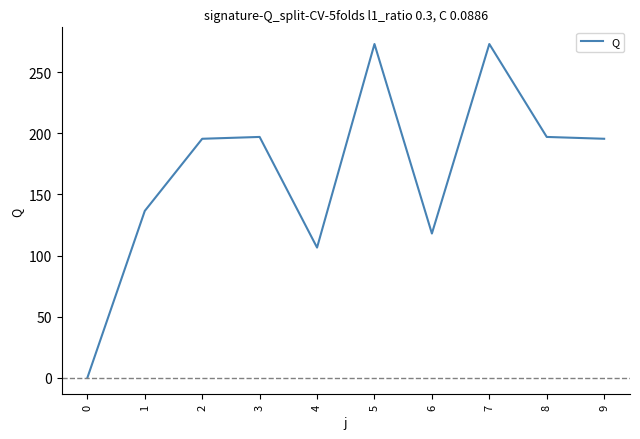

What is the average value?

169.2